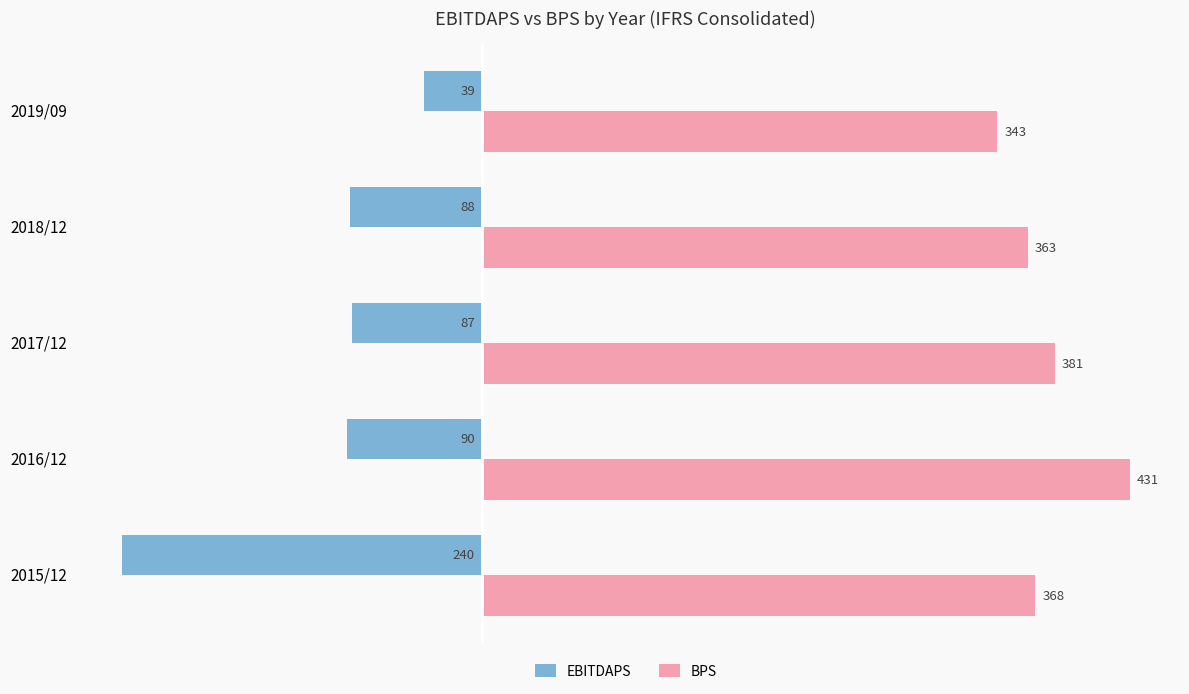

Which series has the largest total across all categories?

BPS